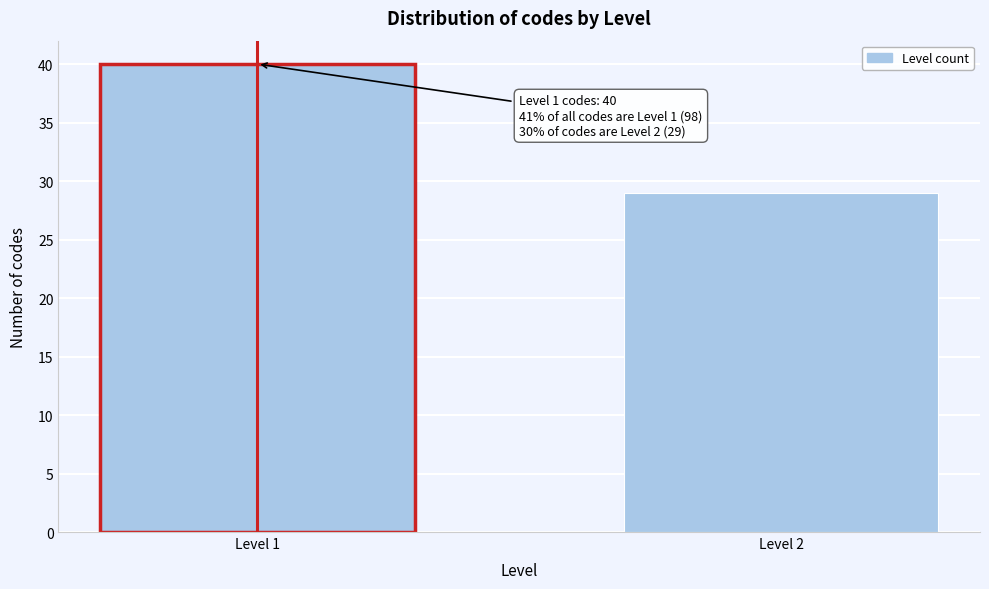

Reading left to right, list all the values displayed in this chart.

Level 1=40	Level 2=29